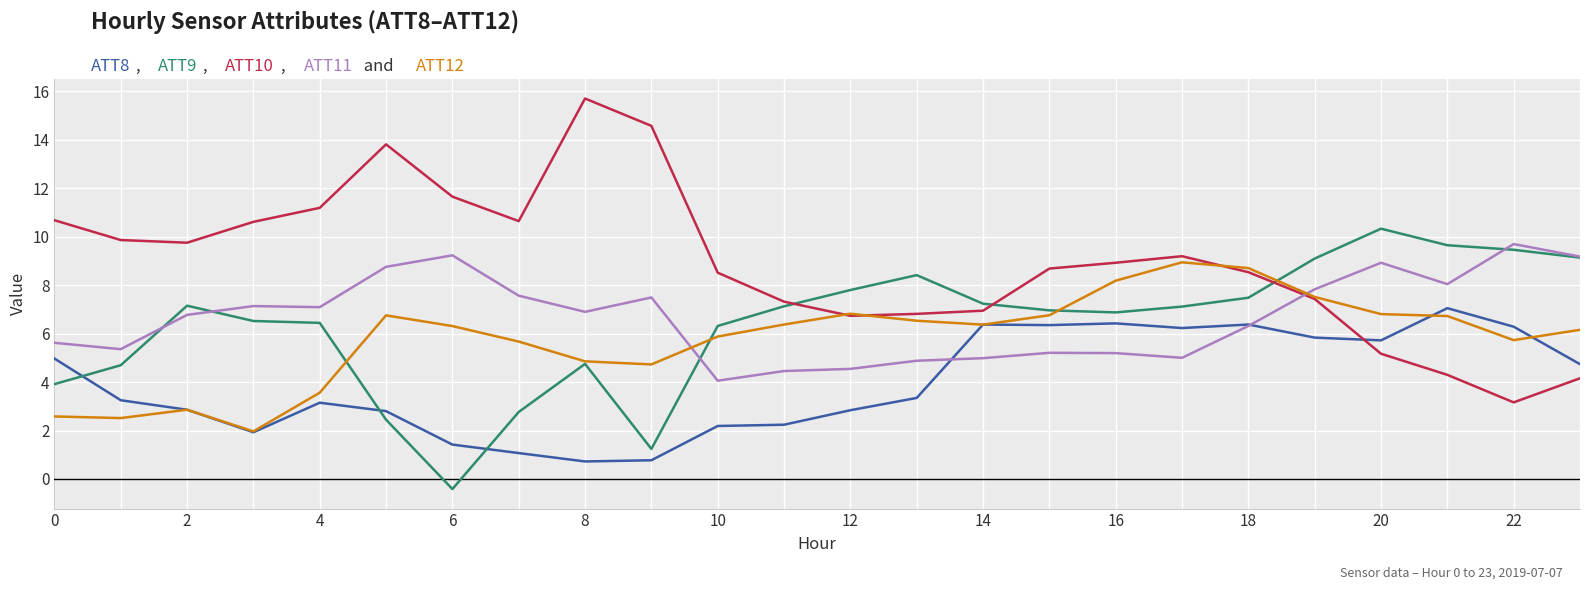

What is the smallest value displayed?

-0.4